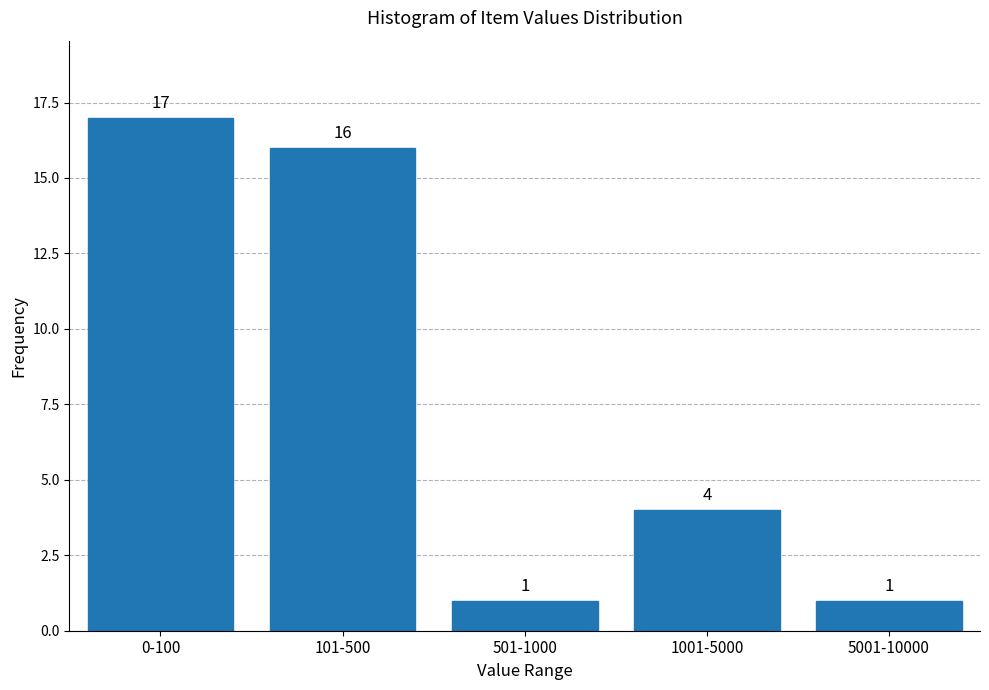

Reading left to right, extract all data points from this chart.

0-100=17	101-500=16	501-1000=1	1001-5000=4	5001-10000=1